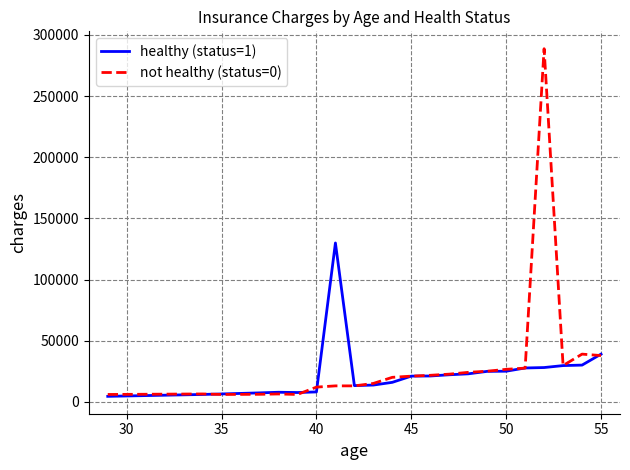

How many categories are shown in the chart?

22